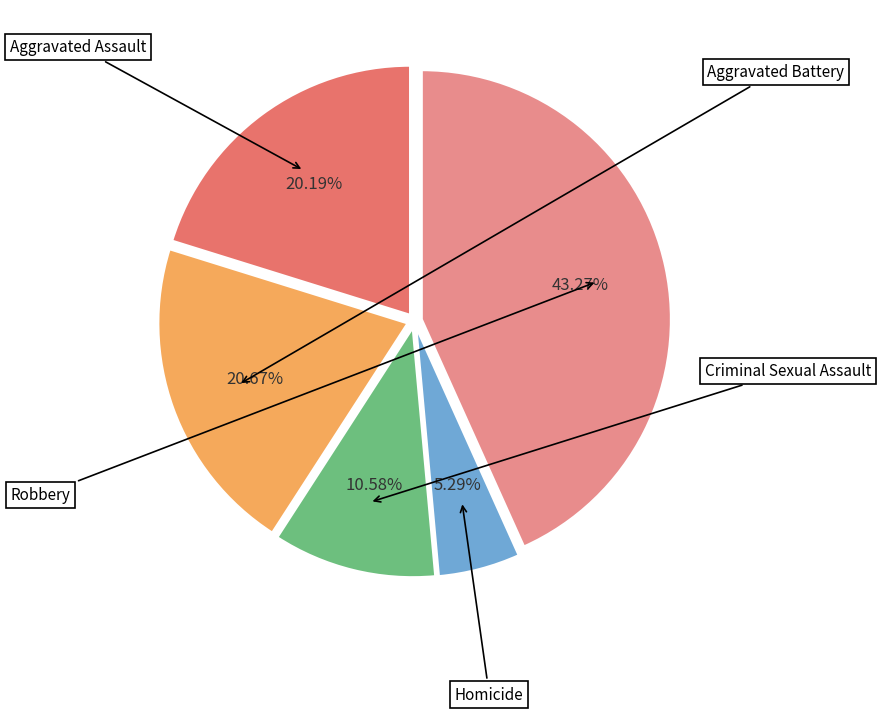

What percentage do Homicide and Aggravated Assault together represent?

25.5%